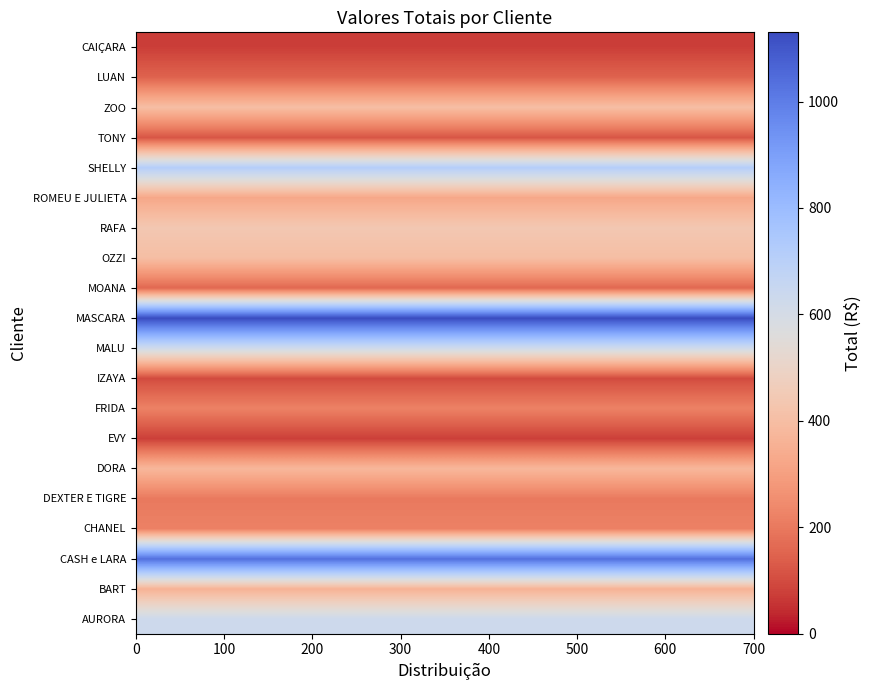

At how many categories does at least one series exceed 230?

30